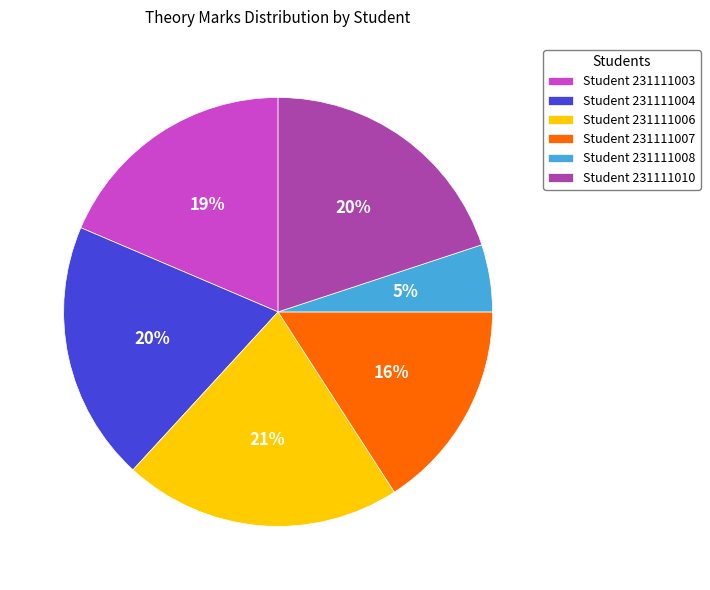

Which category has the smallest portion of the pie?

Student 231111008